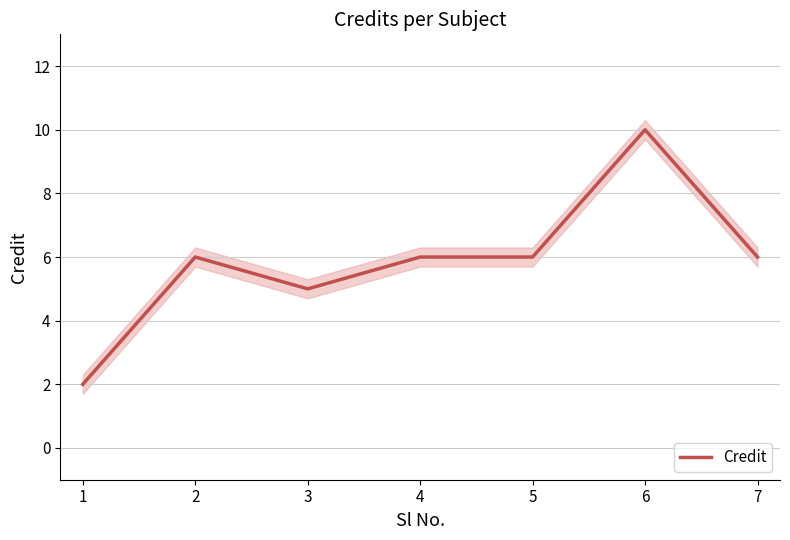

Does the chart display data point markers on the line(s)?

No